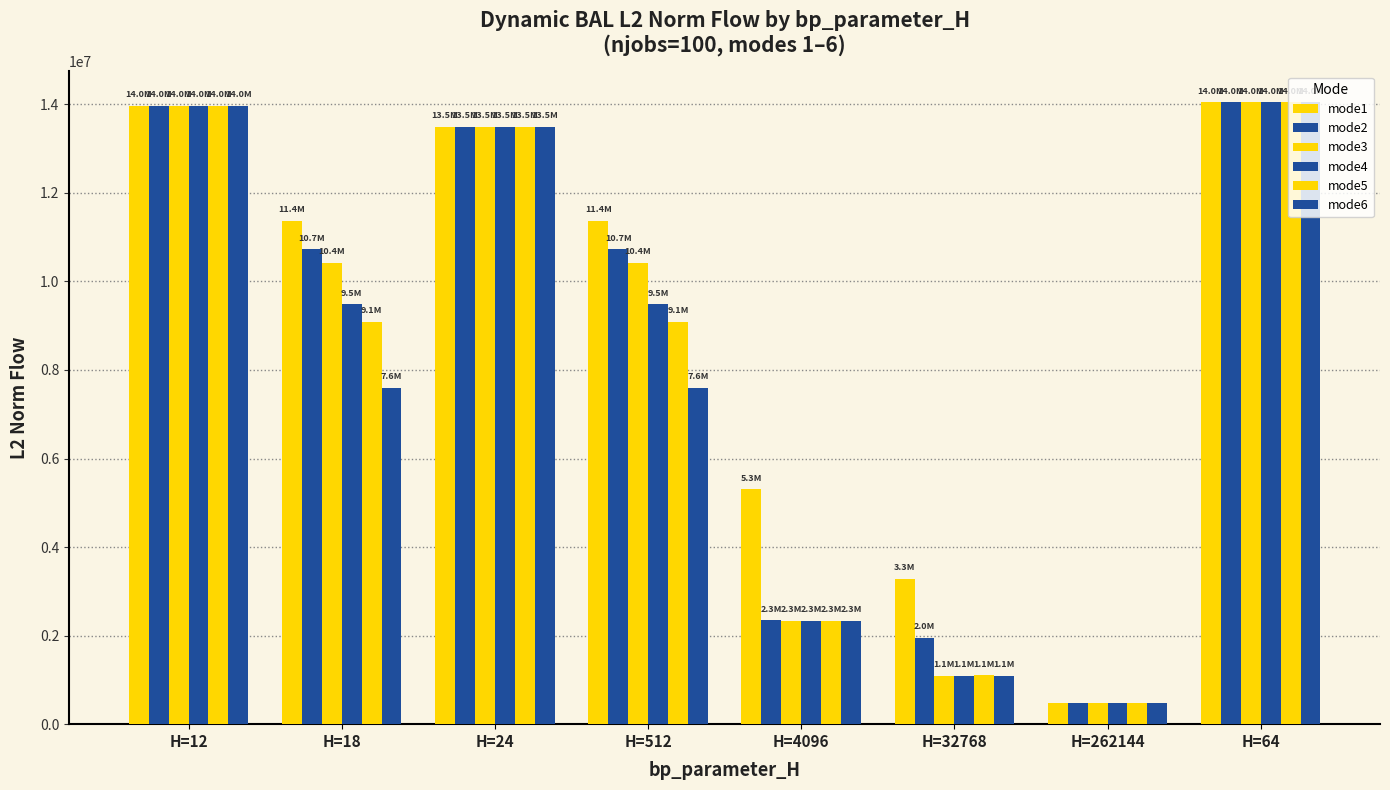

At which category is the sum across all series the highest?

H=64